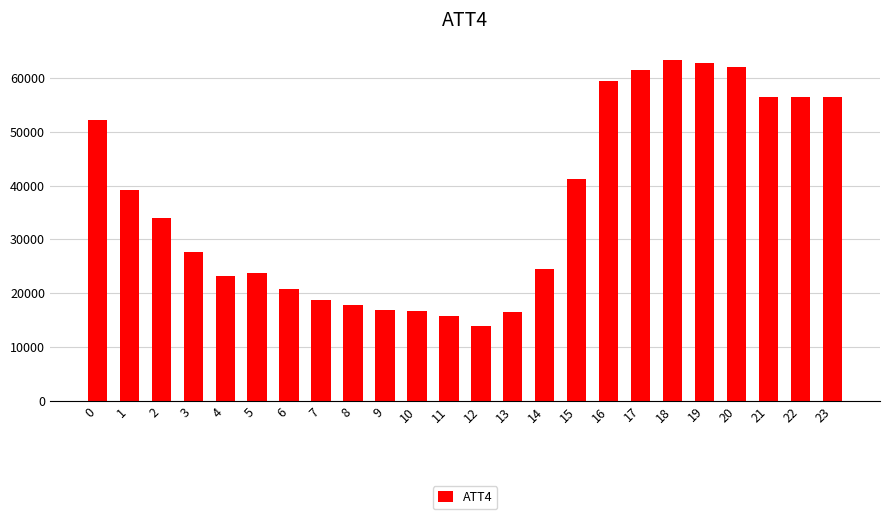

What is the greatest value displayed?

63400